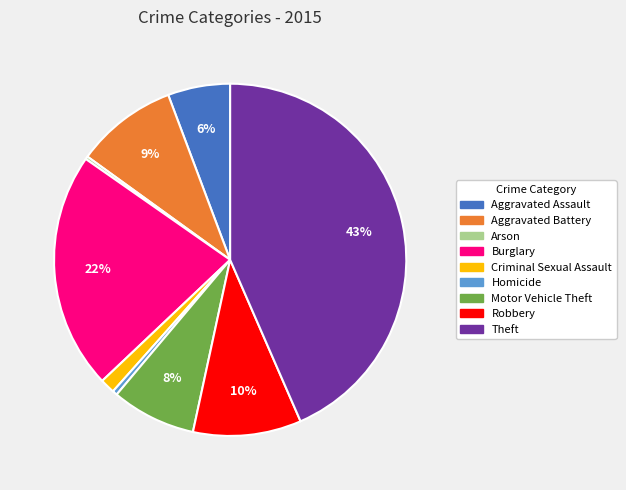

Does Aggravated Battery account for over 50% of the chart?

No